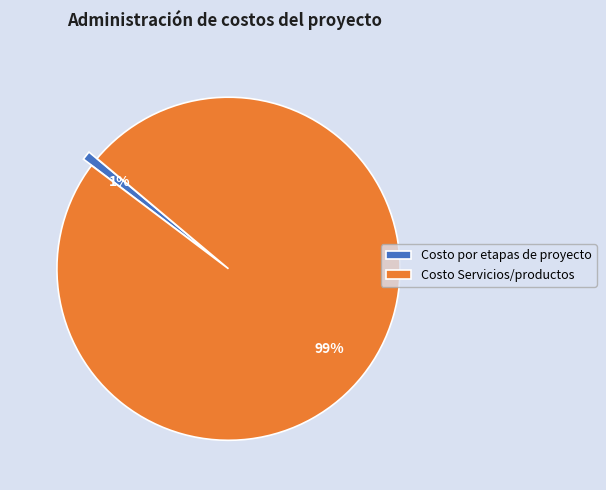

Which category has the biggest portion of the pie?

Costo Servicios/productos